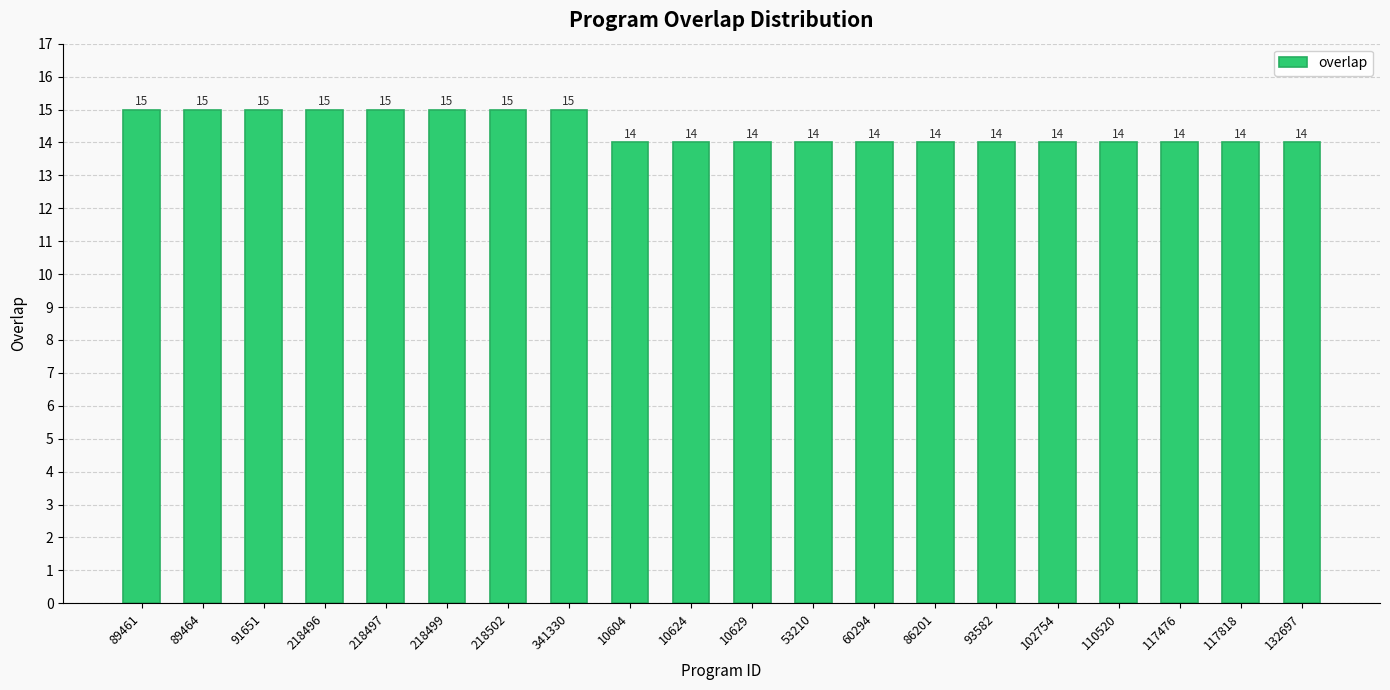

What is the maximum value shown in the chart?

15